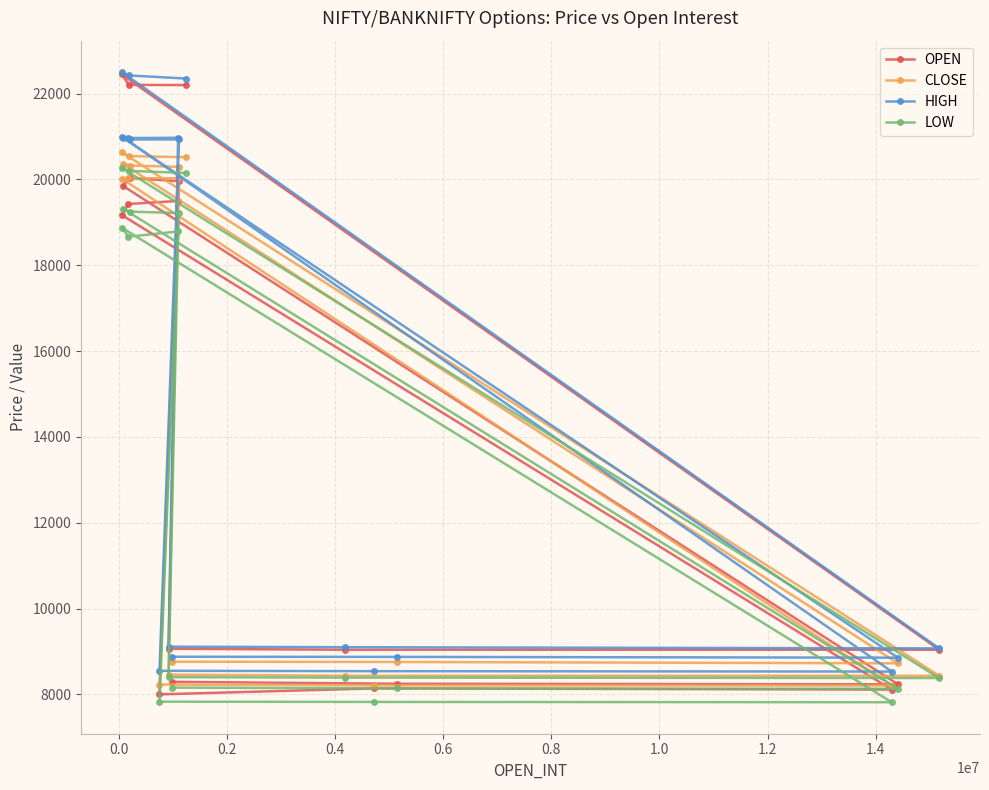

At how many categories does at least one series exceed 16916?

9